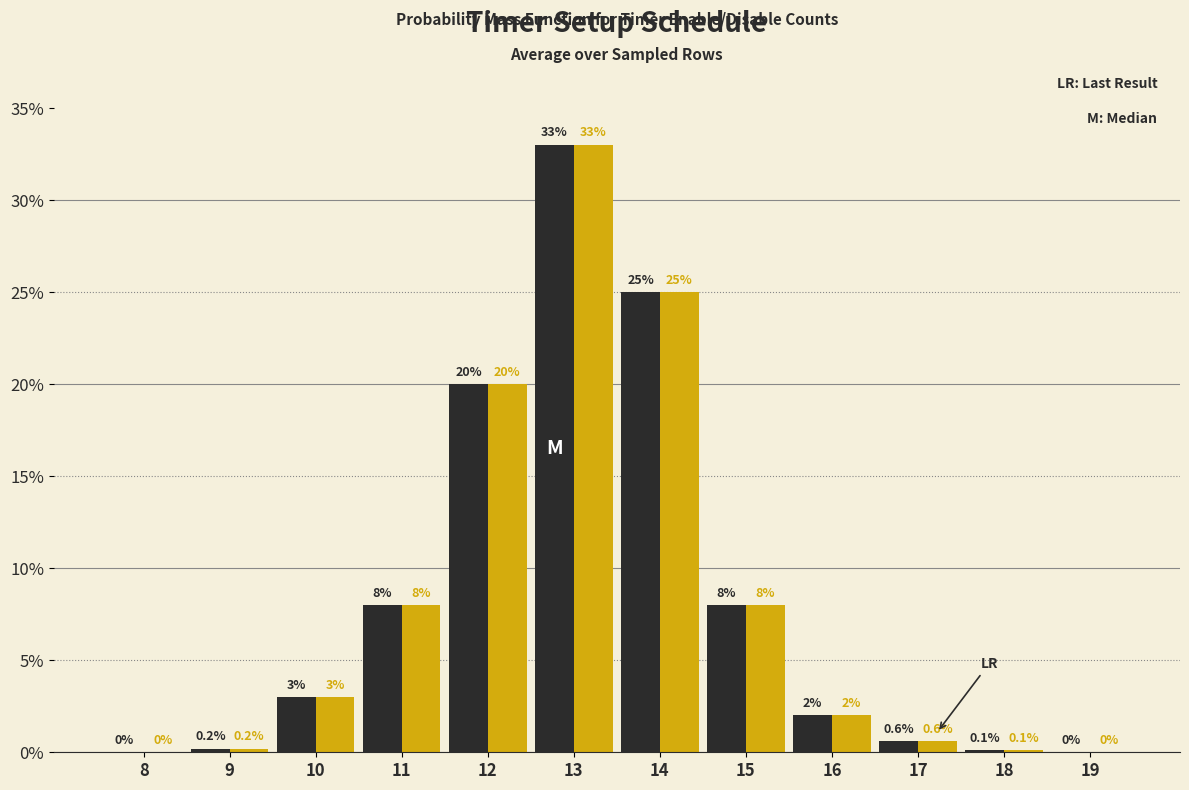

What is the maximum value shown in the chart?

33.0